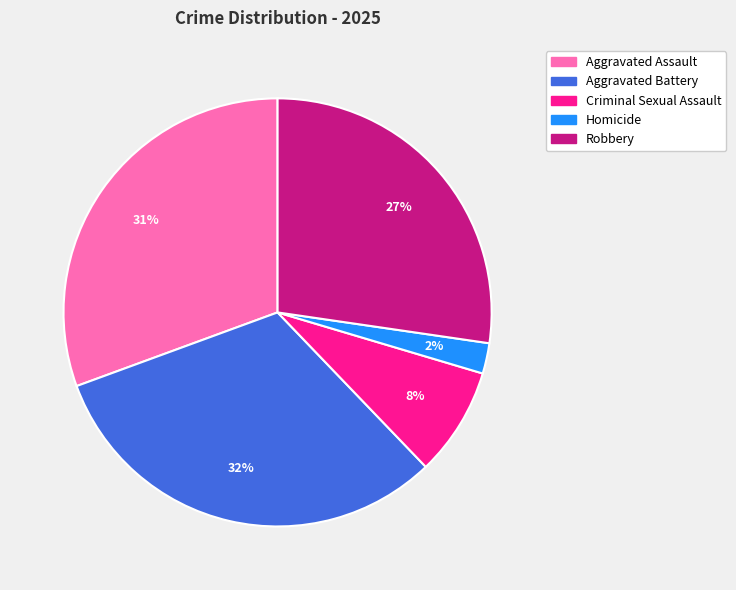

To the nearest percent, what is the average slice percentage?

20%